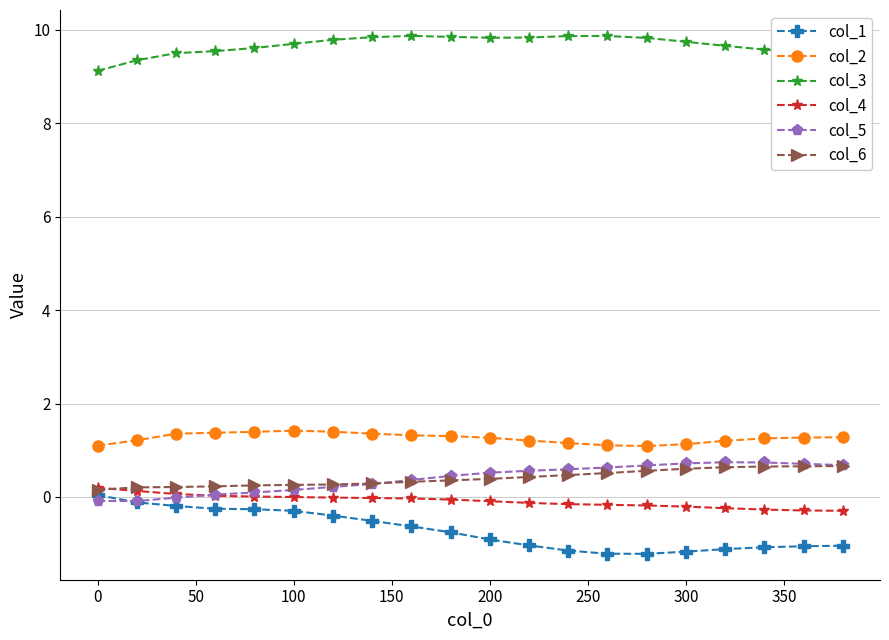

What is the value of the col_1 point at the 19th from the left?

-1.1